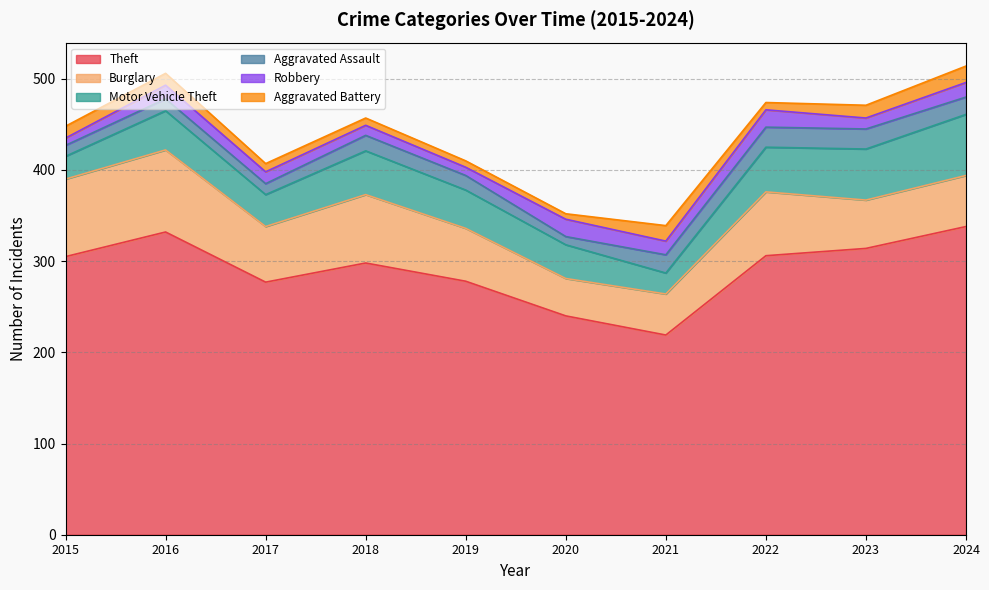

What is the spread (max minus min) of values at 2023?

302